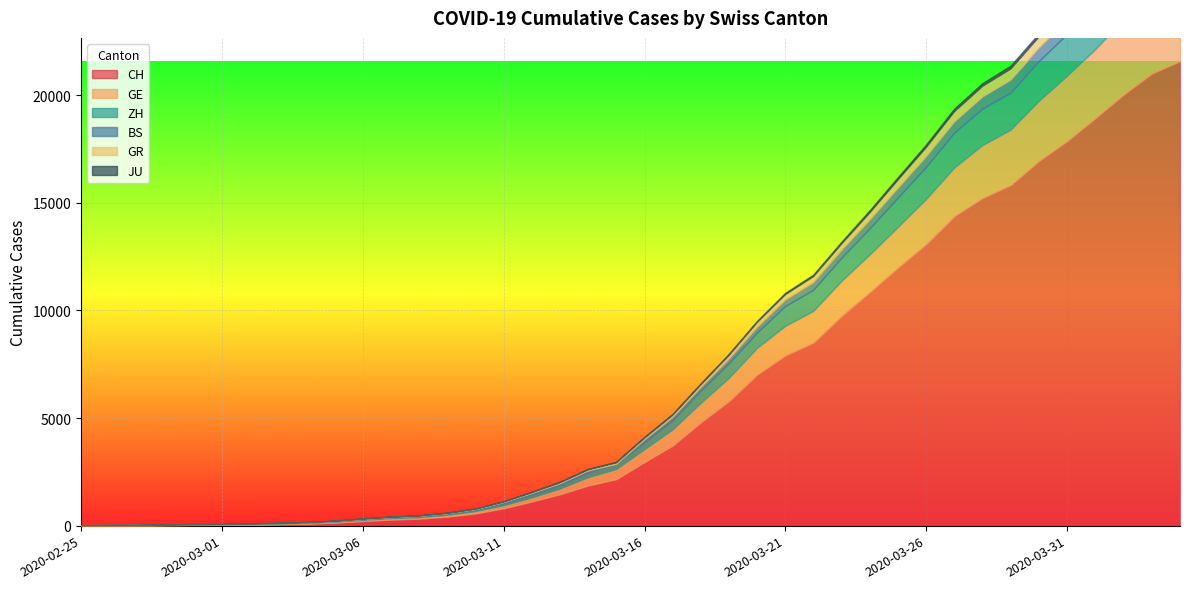

What is the label of the 33rd point from the left?

2020-03-28